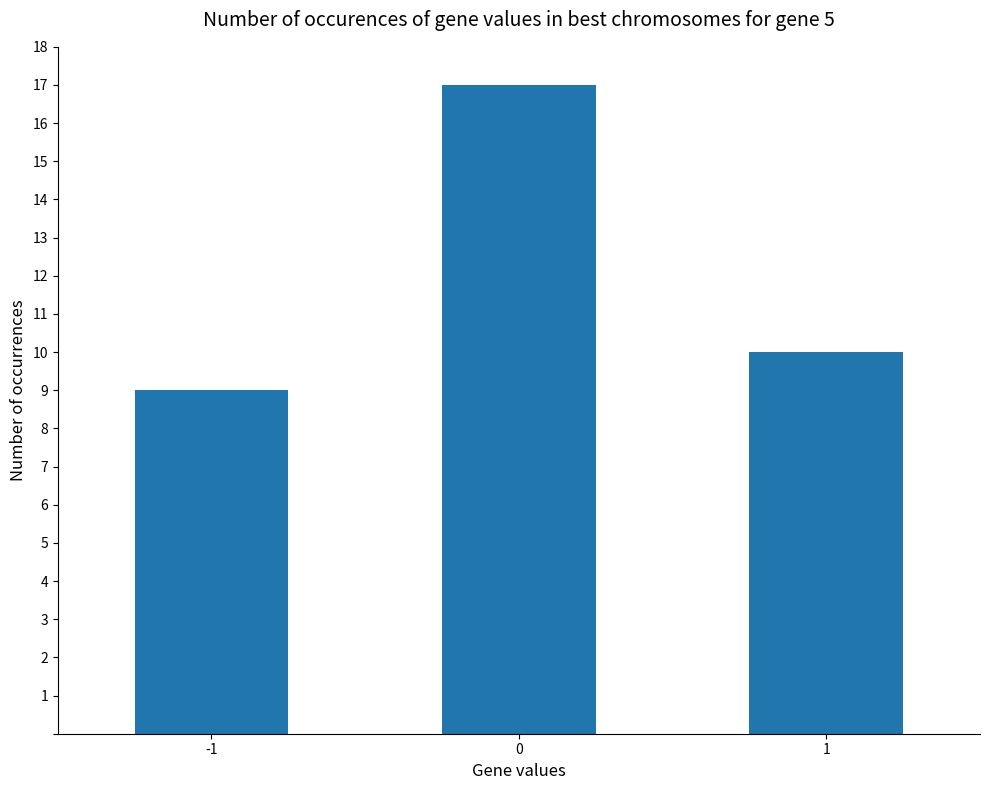

What is the change in value from 0 to 1?

-7